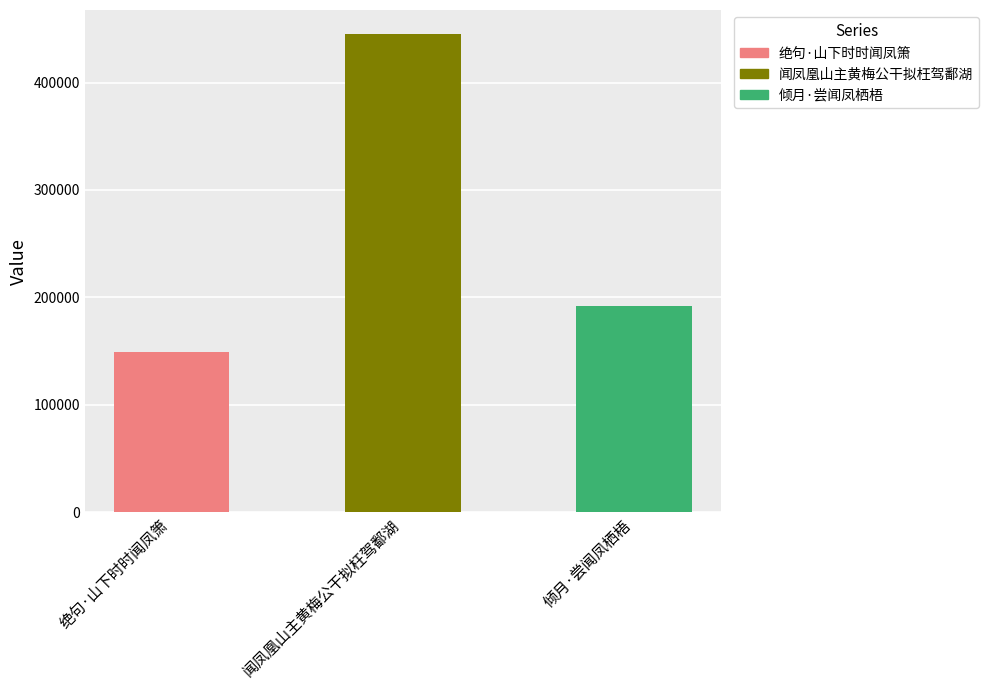

Rank the categories by value from lowest to highest.

绝句·山下时时闻凤箫, 倾月·尝闻凤栖梧, 闻凤凰山主黄梅公干拟枉驾鄱湖